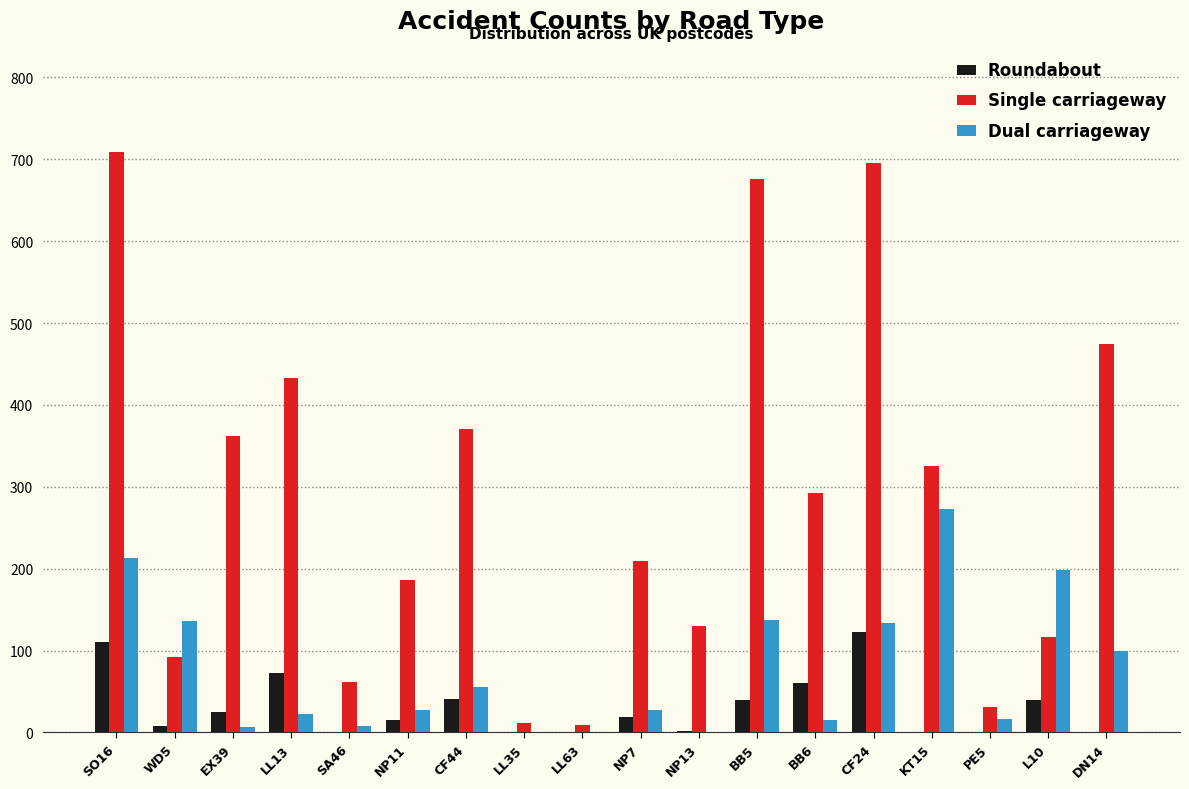

Which series has the largest total across all categories?

Single carriageway